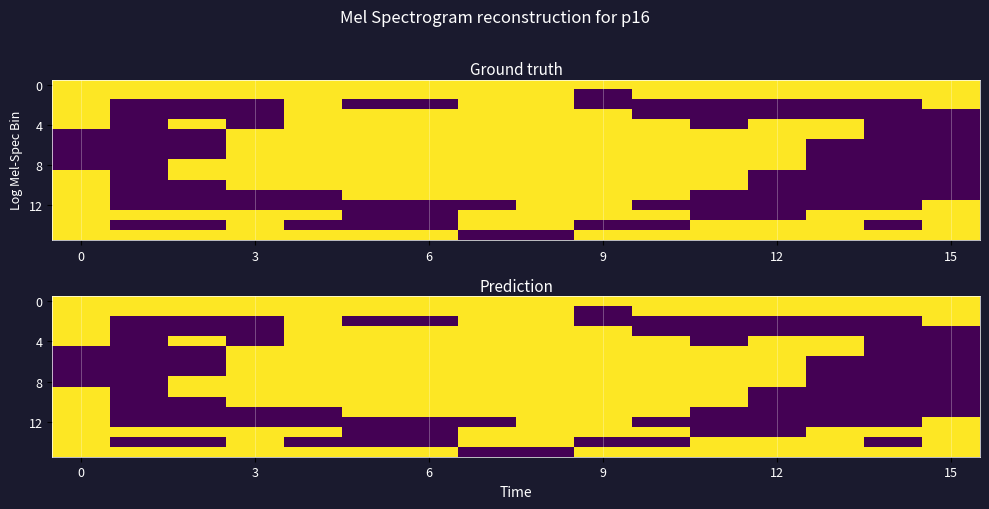

What is the maximum value shown in the chart?

1